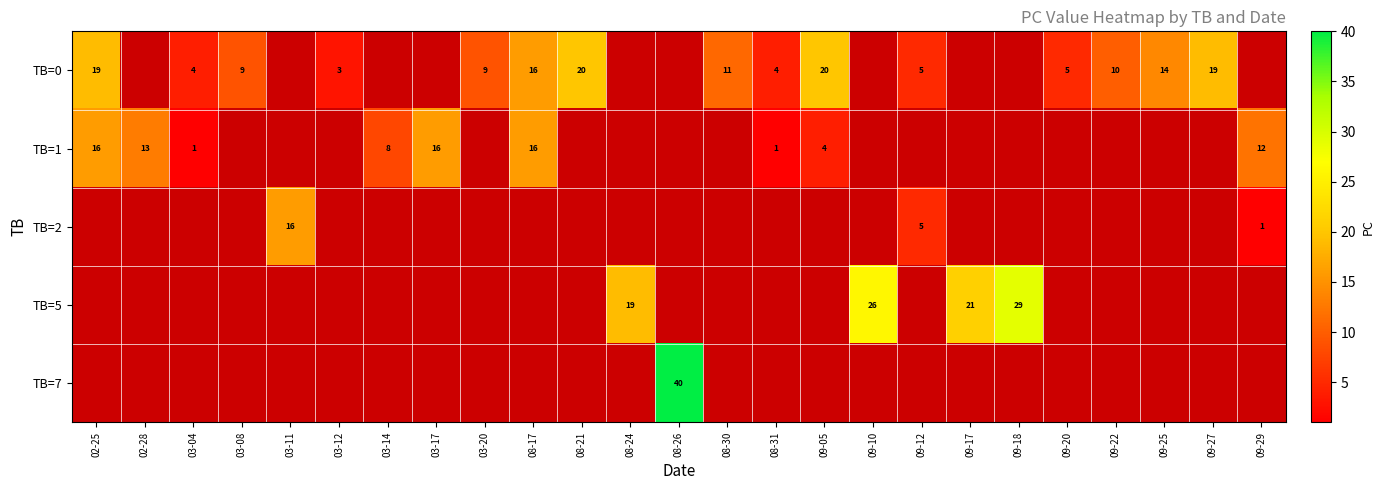

The TB=2 series shows 1 at 09-12. True or false?

False